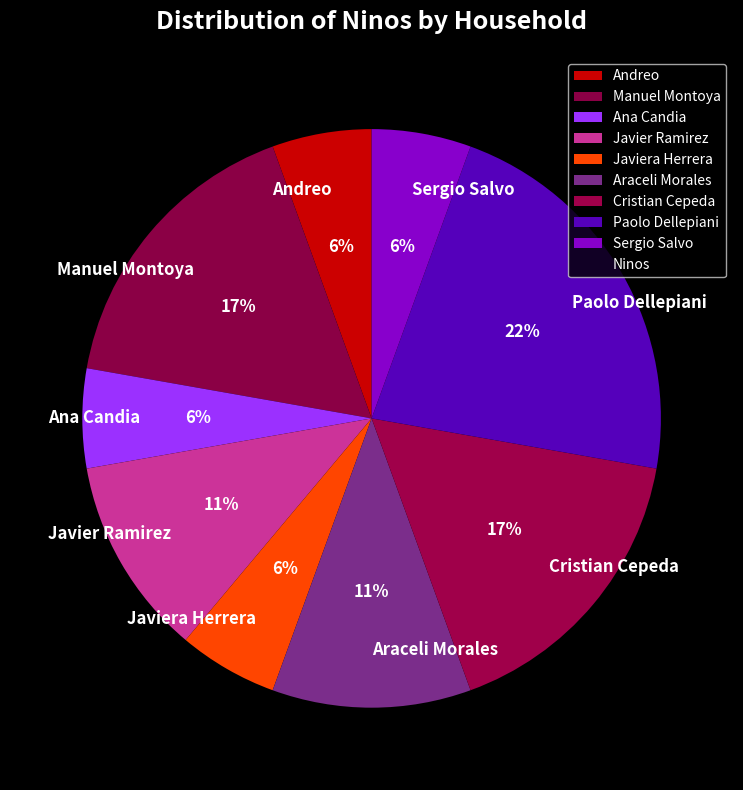

Which slice is the largest?

Paolo Dellepiani